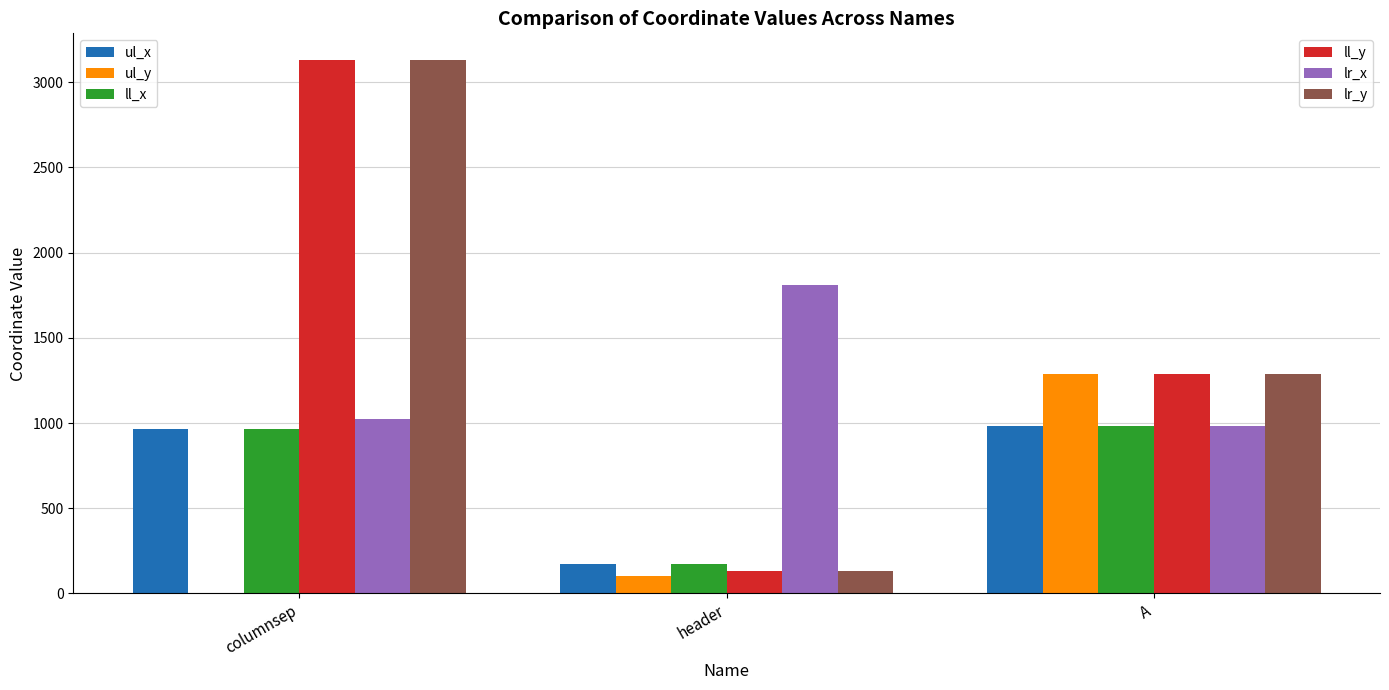

What is the maximum value shown in the chart?

3129